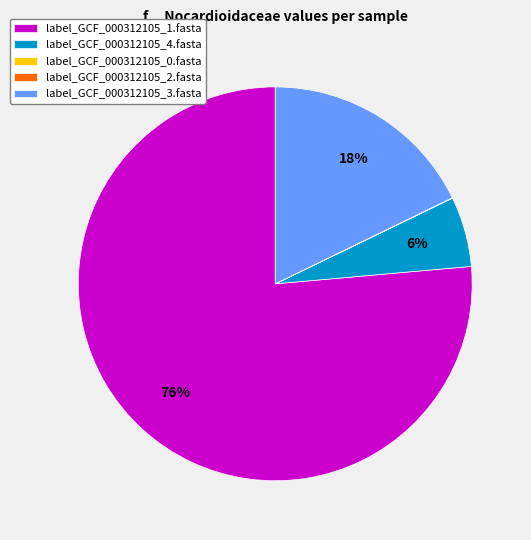

To the nearest percent, what is the average slice percentage?

20%